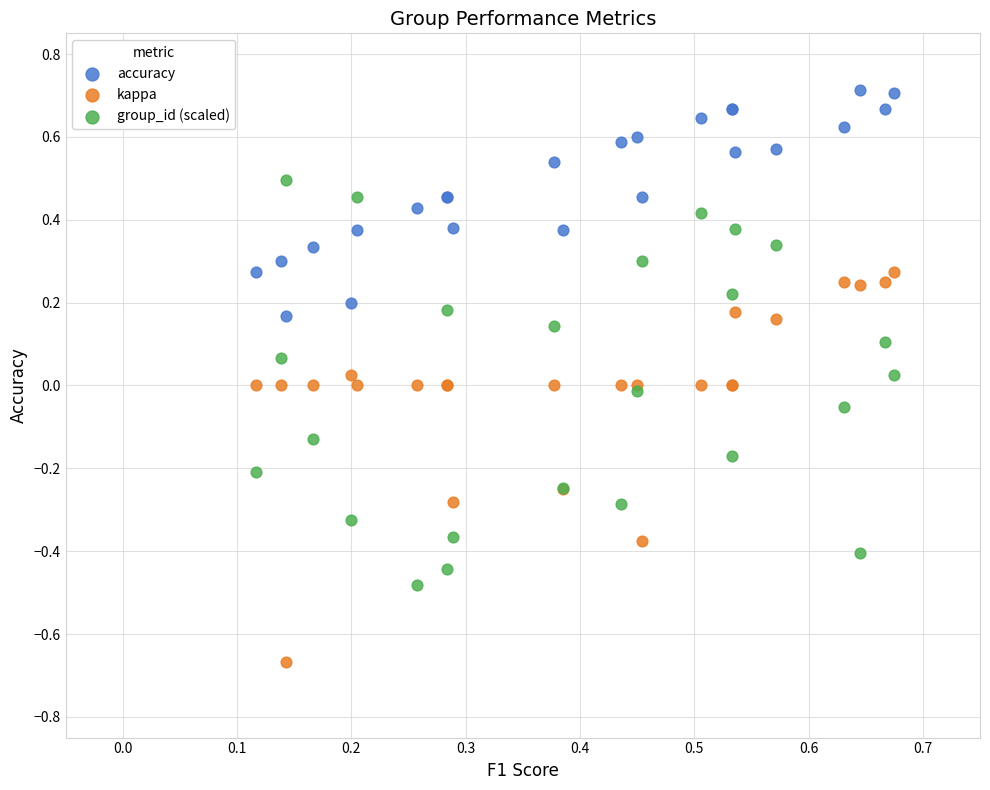

Which series reaches the maximum Y coordinate?

accuracy